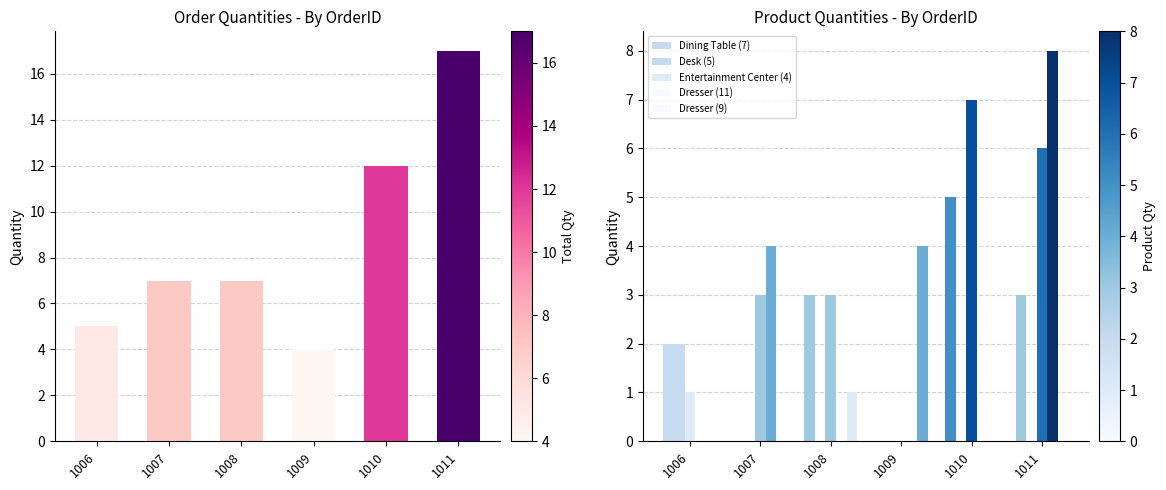

At which category is the sum across all series the highest?

1011